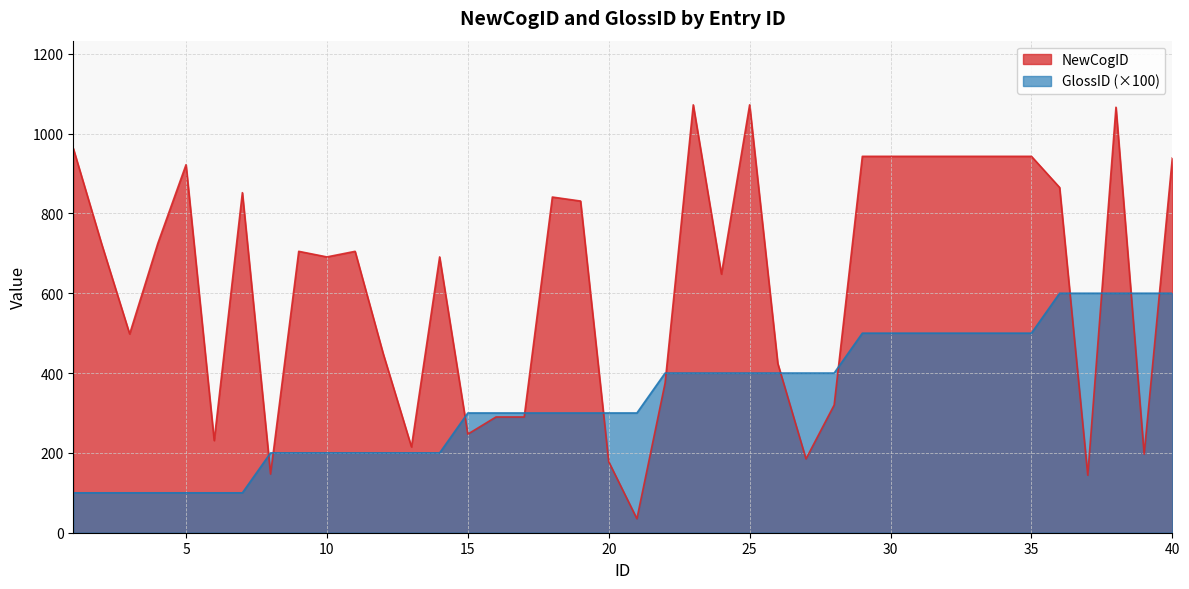

What is the difference between the second highest and minimum values in the GlossID series?

500